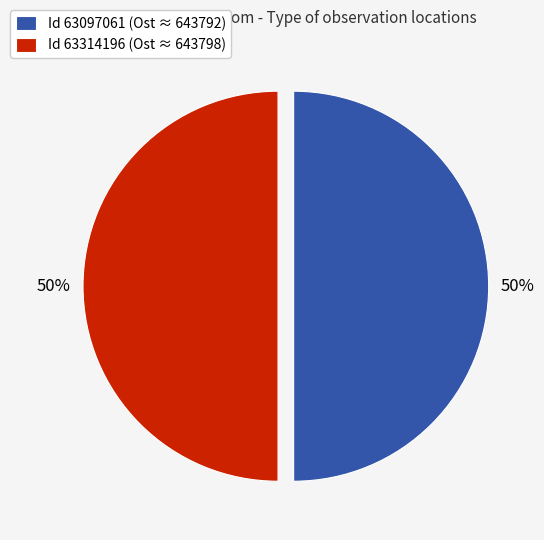

What is the ratio of the value at Id 63097061 (Ost ≈ 643792) to the value at Id 63314196 (Ost ≈ 643798)?

1.0